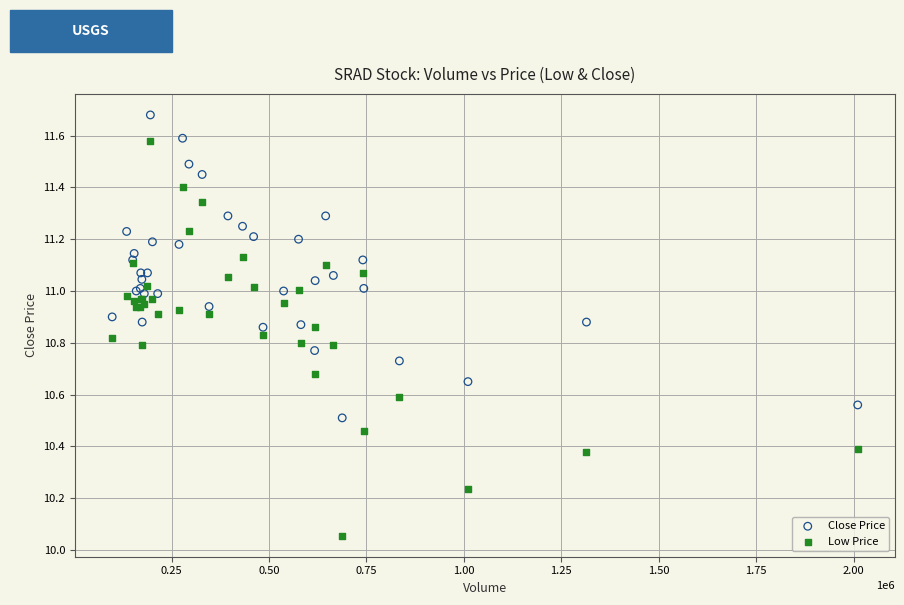

Which series reaches the maximum Y coordinate?

Close Price